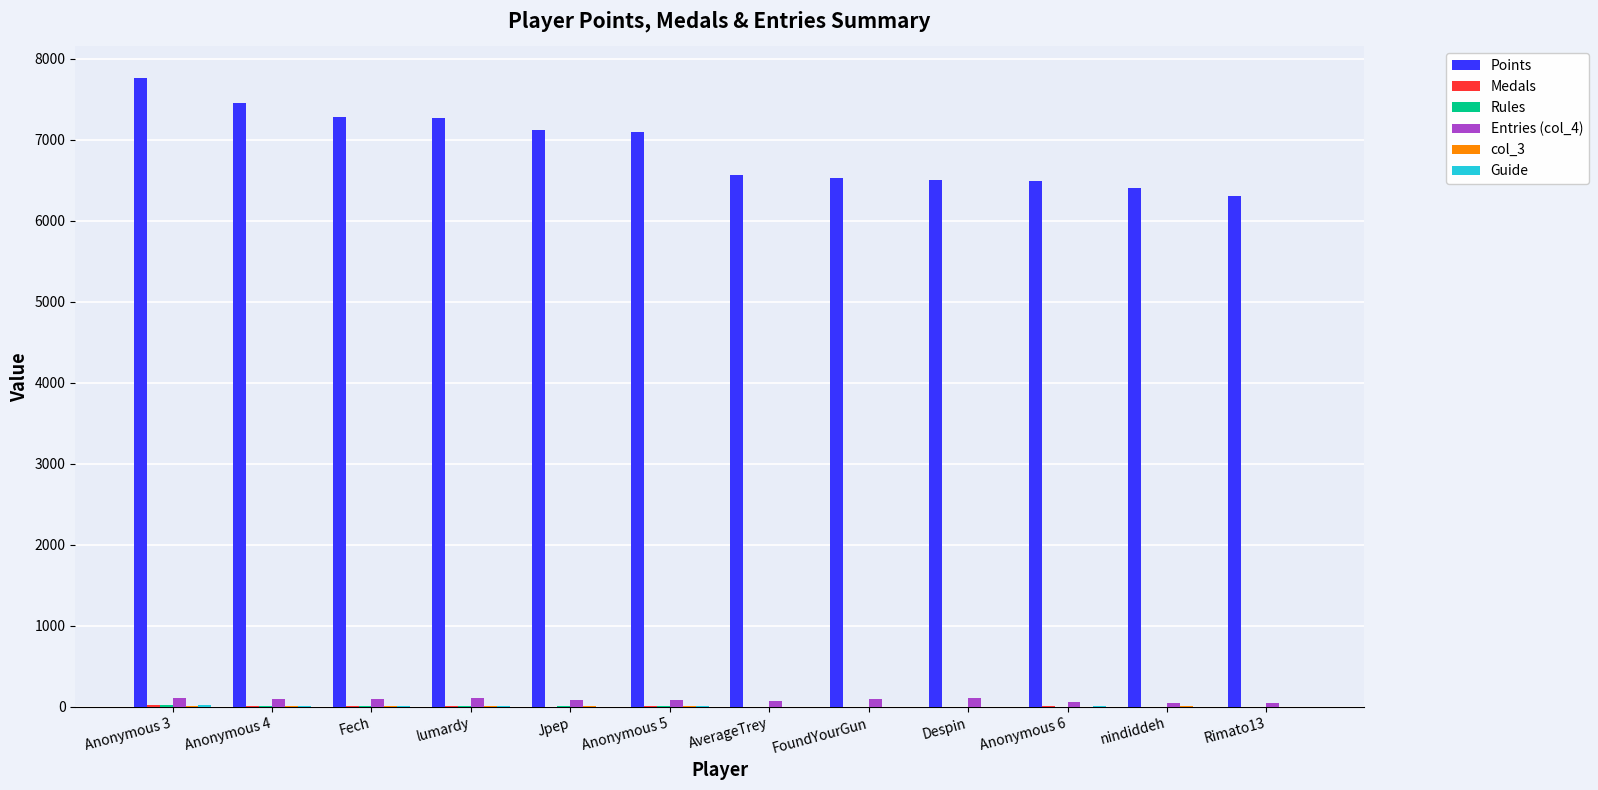

Which series changed the most between Anonymous 4 and lumardy?

Points